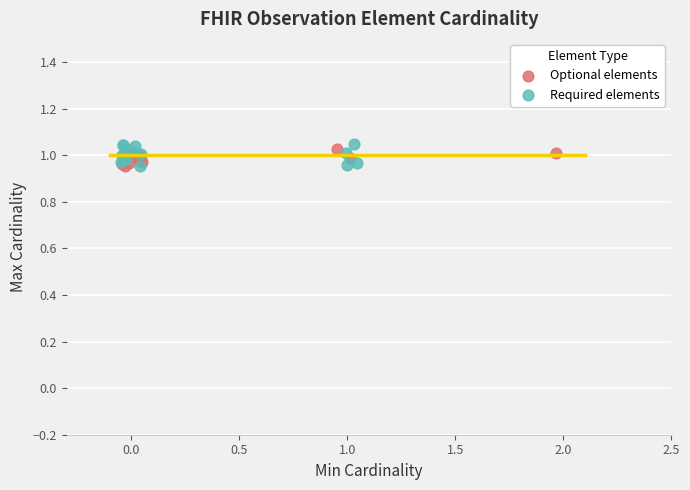

Which series has the largest Y range (max minus min)?

Required elements